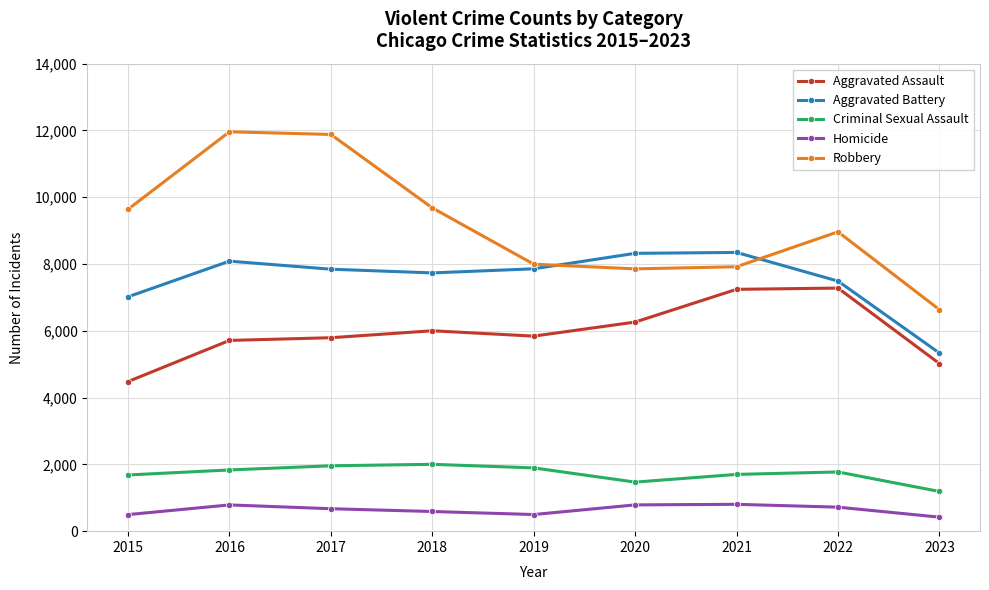

At which label does Robbery reach its minimum?

2023